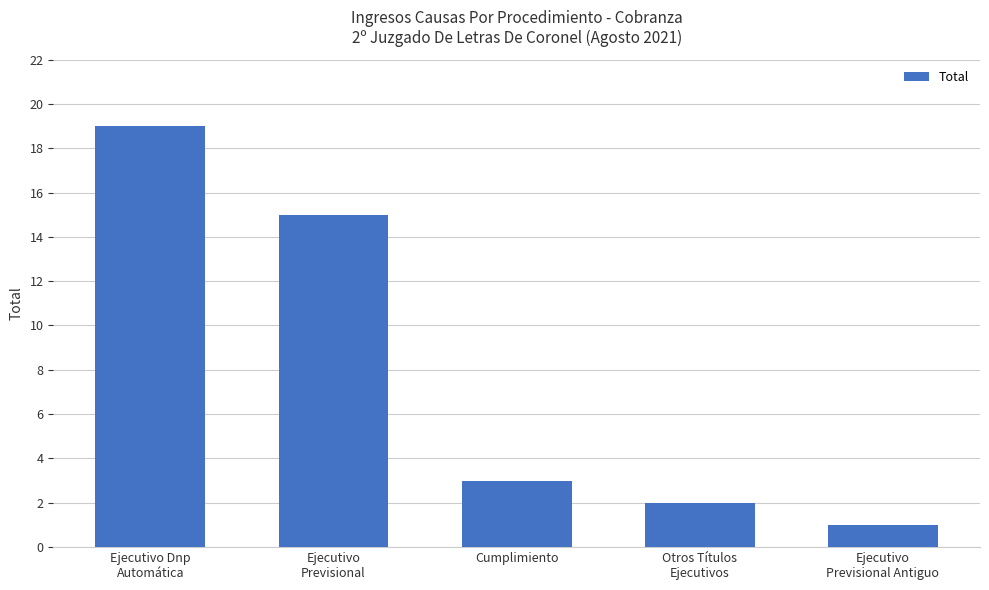

What is the change in value from Ejecutivo
Previsional to Ejecutivo
Previsional Antiguo?

-14